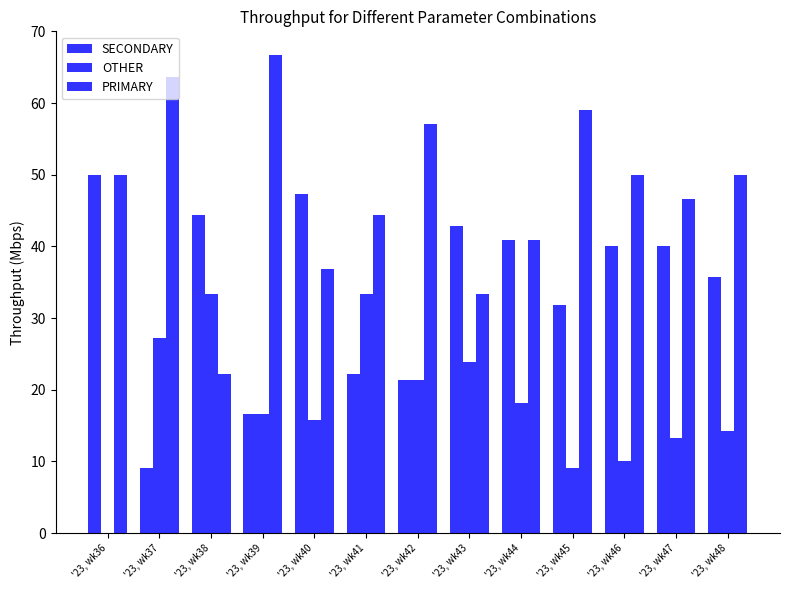

True or false: PRIMARY has a value of 18.5 at '23, wk45.

False